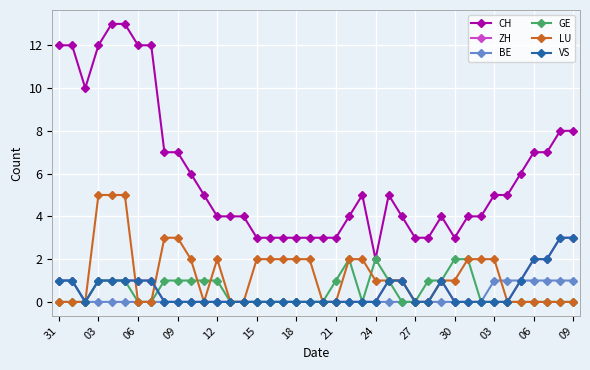

Is this an area chart (filled region under the line)?

No